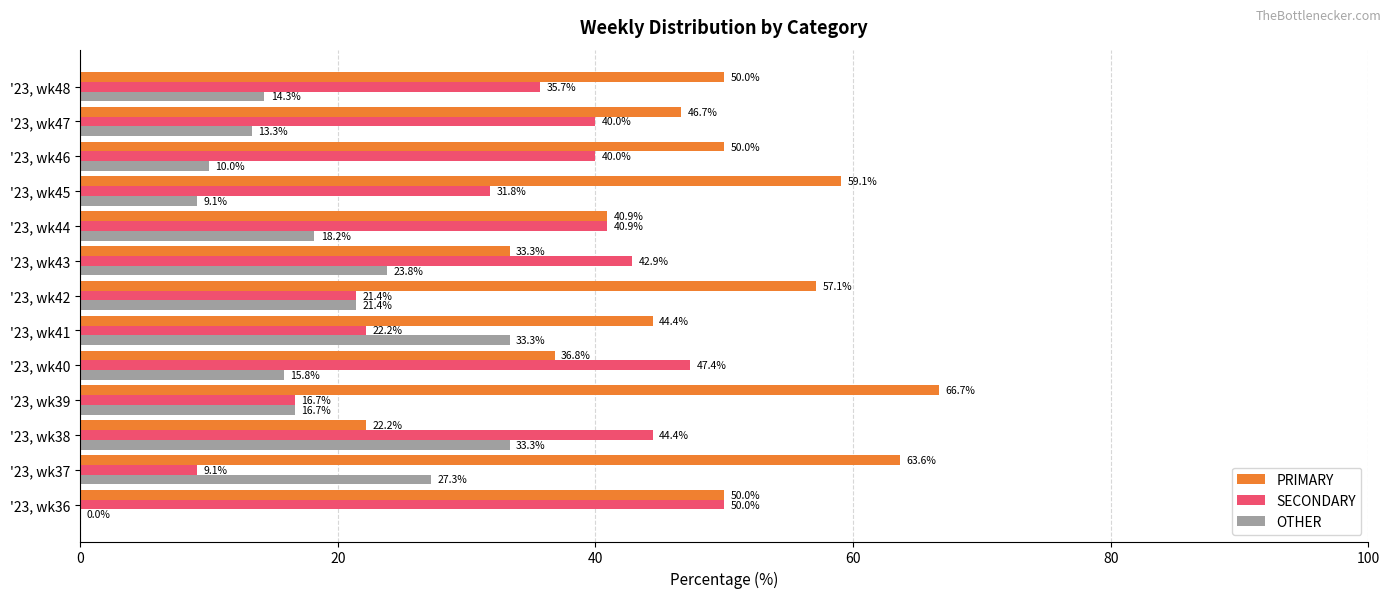

Is the value of OTHER at '23, wk48 greater than the value of SECONDARY at '23, wk46?

No